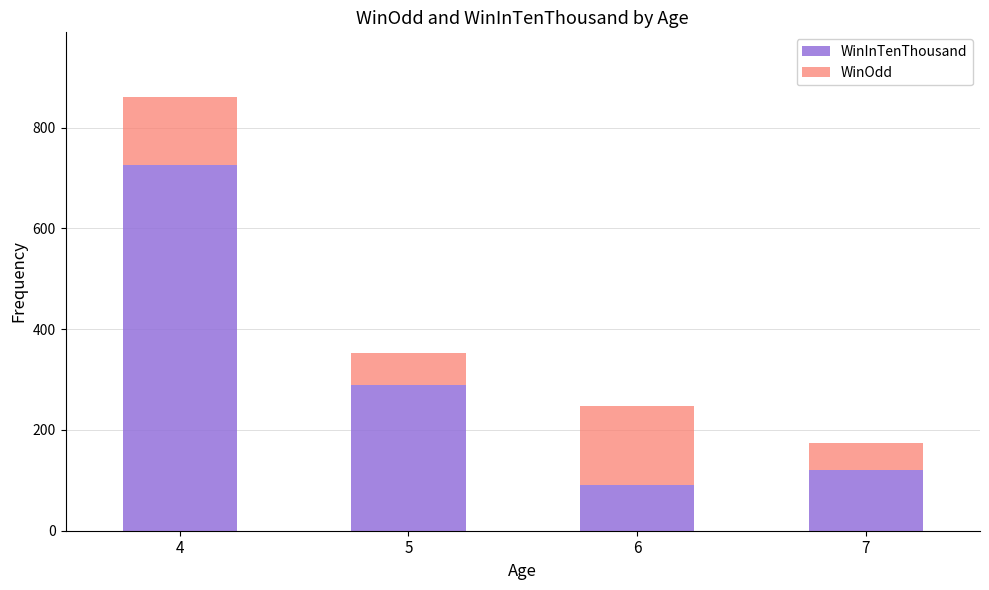

What is the highest value of the WinInTenThousand series?

726.0